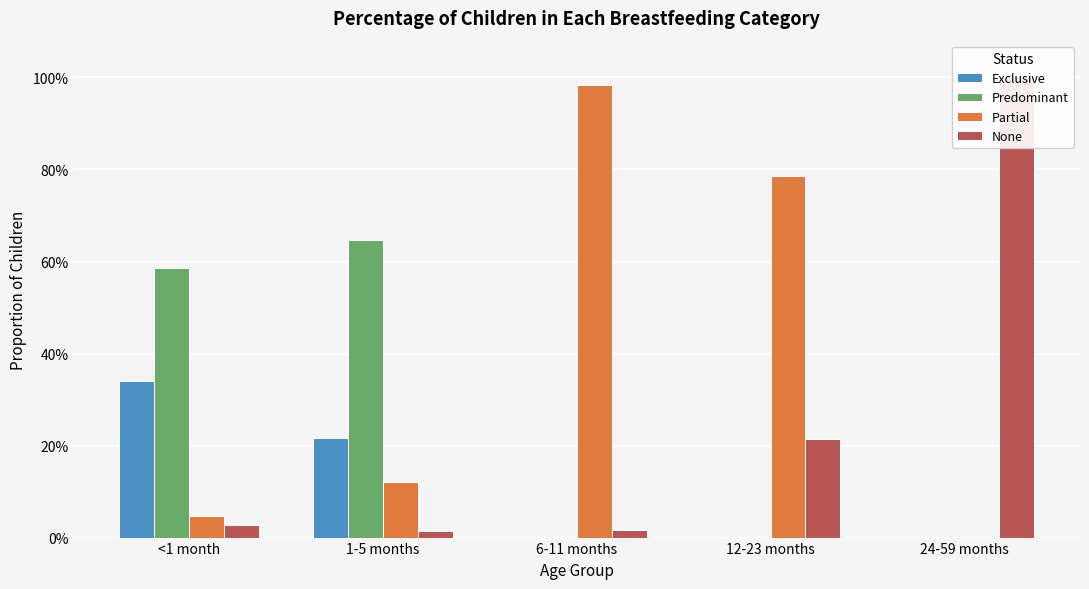

The value of Exclusive at <1 month is 0.6. True or false?

False